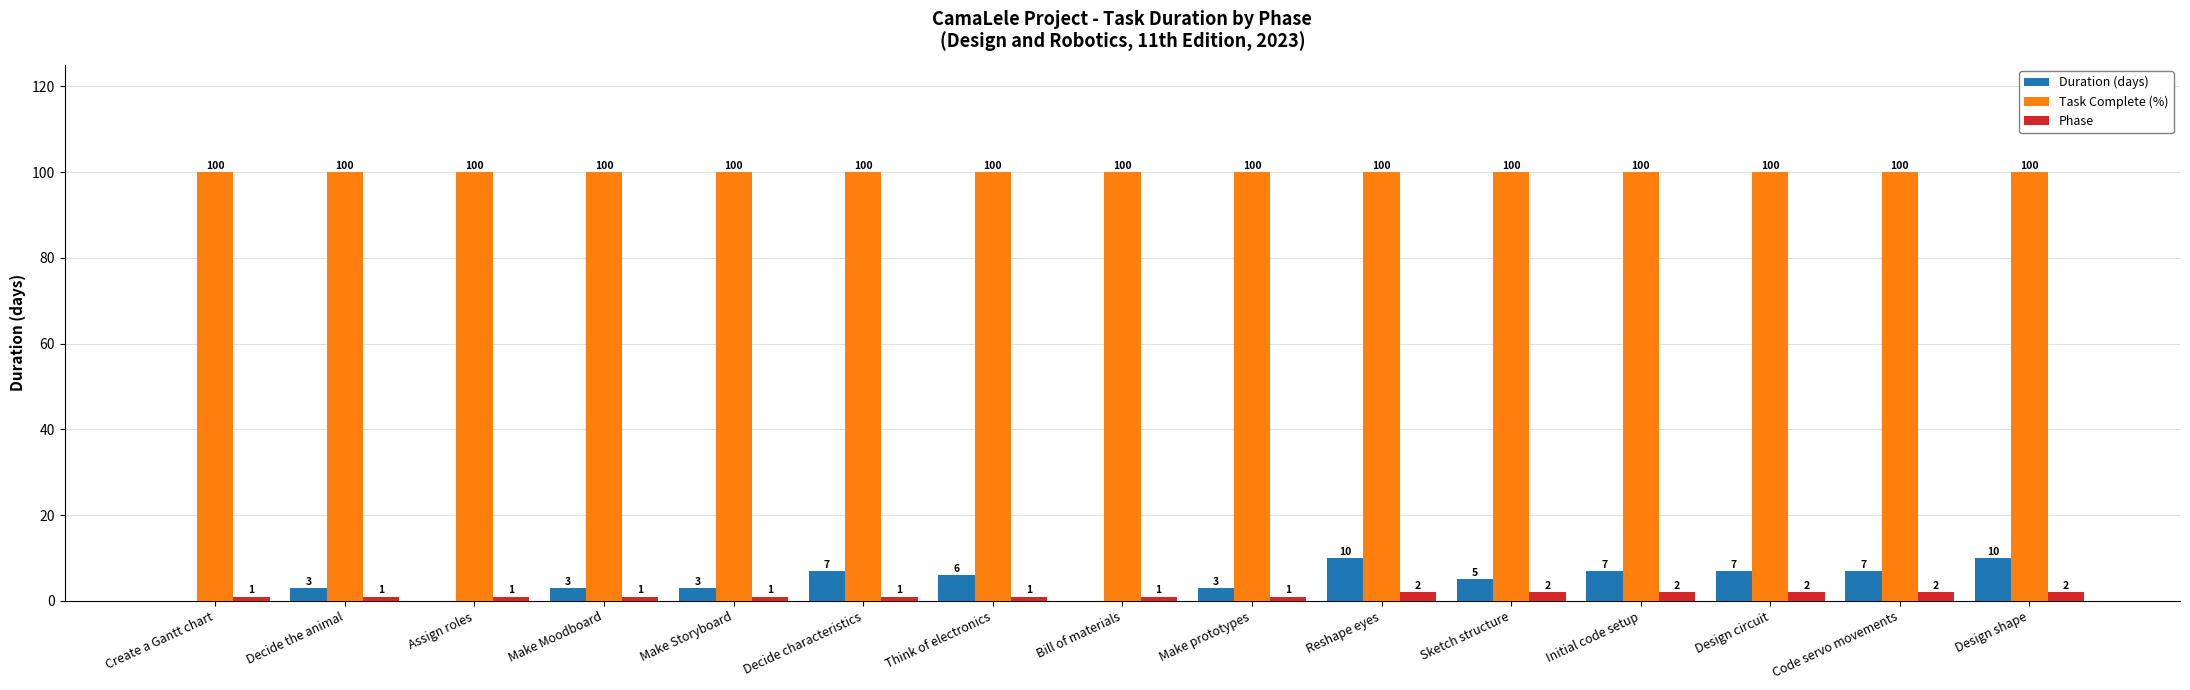

Reading left to right, transcribe all the data shown in this chart.

Duration (days): 0	3	0	3	3	7	6	0	3	10	5	7	7	7	10
Task Complete (%): 100	100	100	100	100	100	100	100	100	100	100	100	100	100	100
Phase: 1	1	1	1	1	1	1	1	1	2	2	2	2	2	2